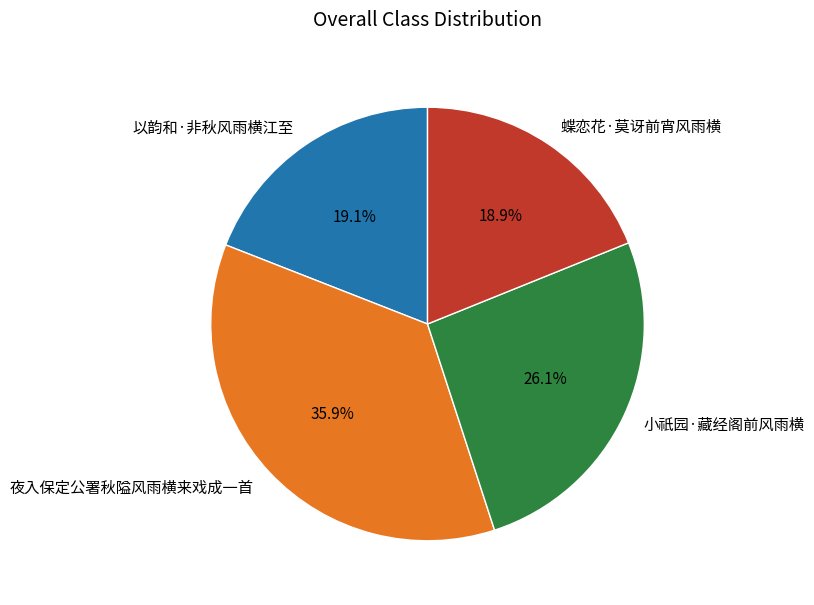

What is the largest slice in the pie chart?

夜入保定公署秋隘风雨横来戏成一首